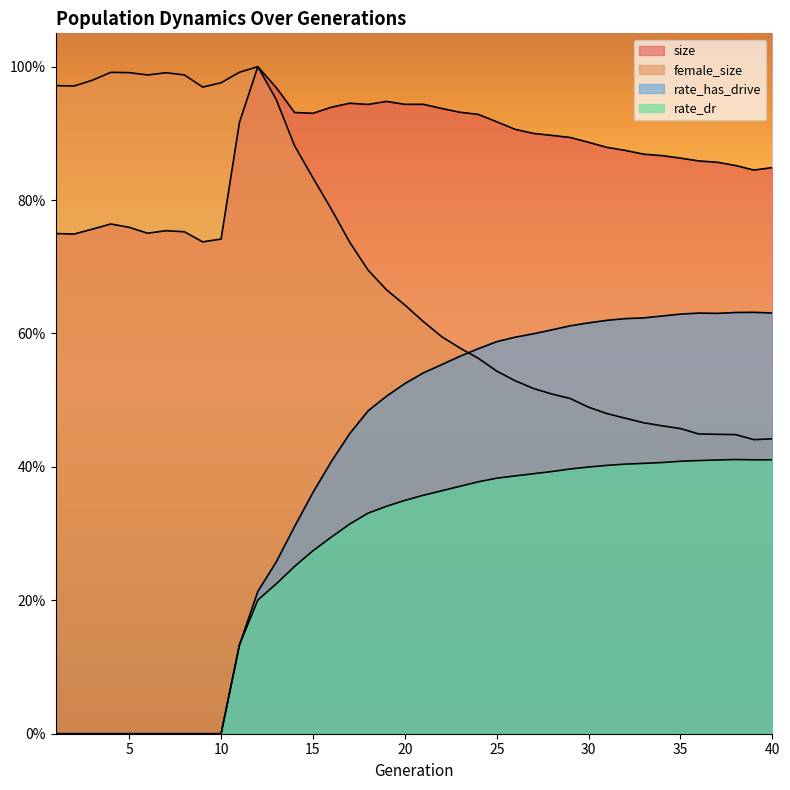

What is the sum of the rate_has_drive values at 12 and 7?

0.2